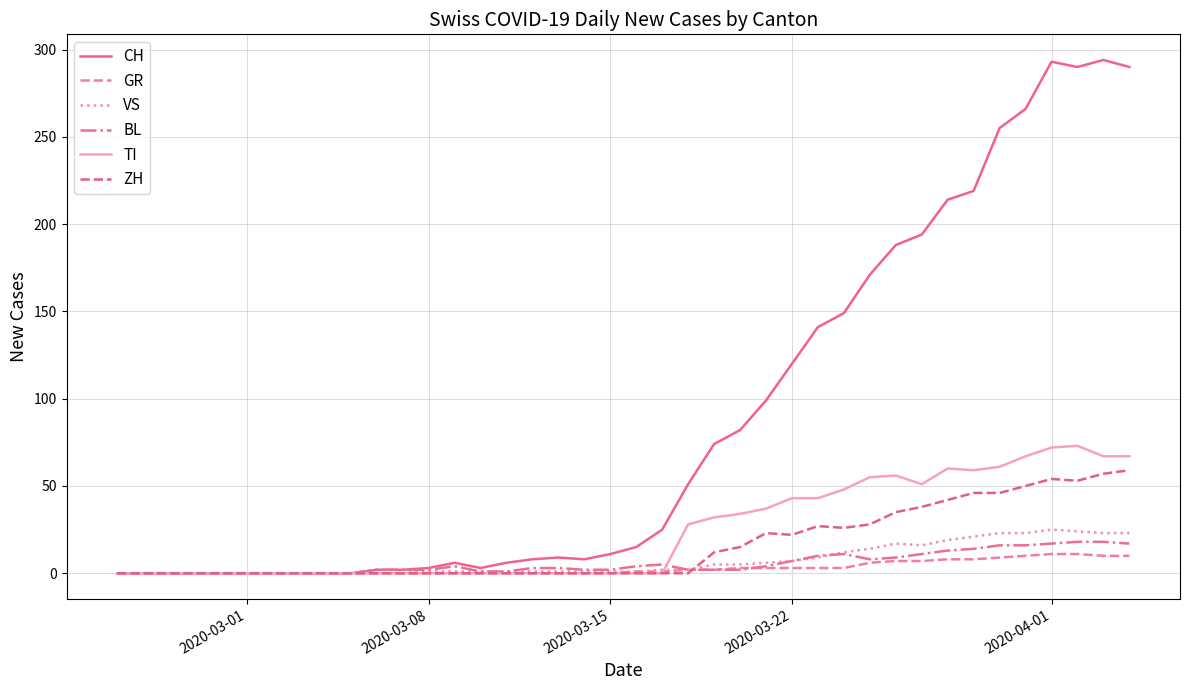

Which series has the largest total across all categories?

CH